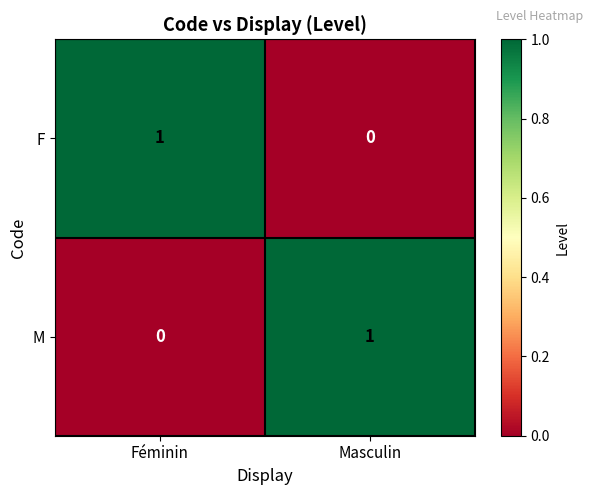

The F series shows 0 at Masculin. True or false?

True